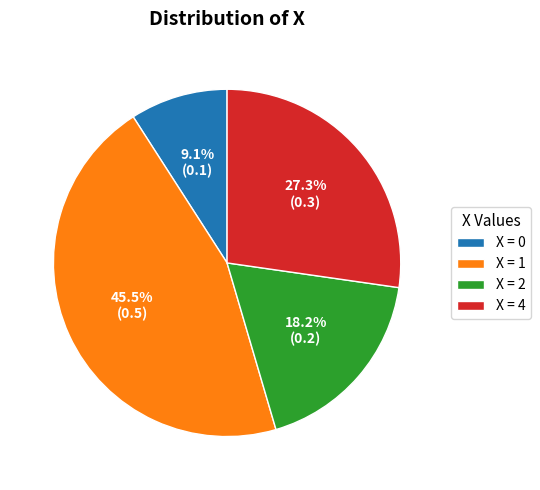

Does any single category account for the majority?

No